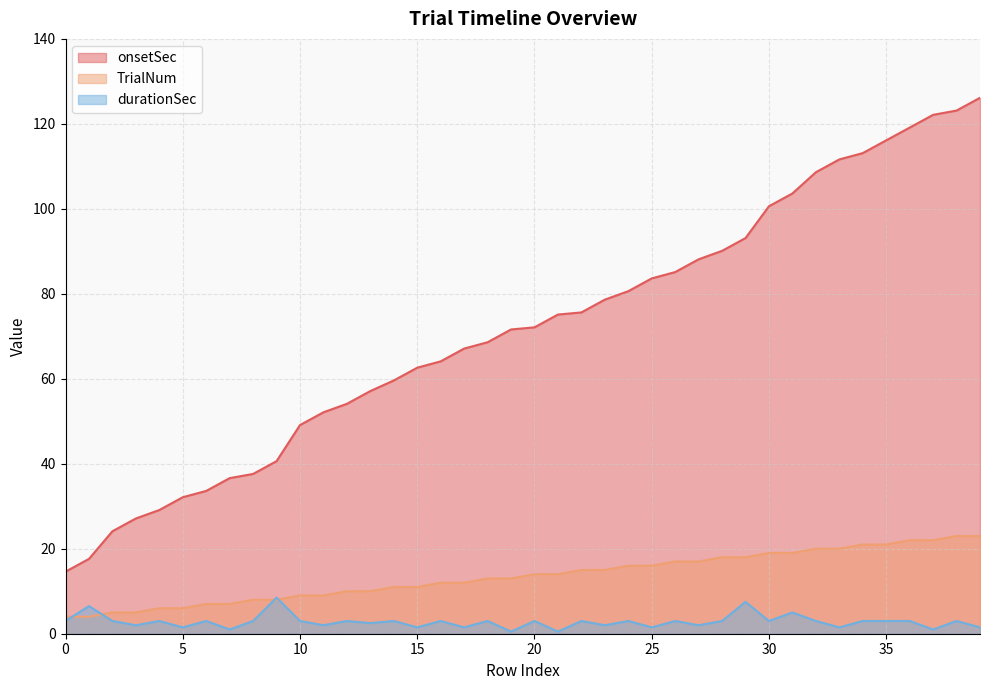

What value does the TrialNum series have at 24?

16.0